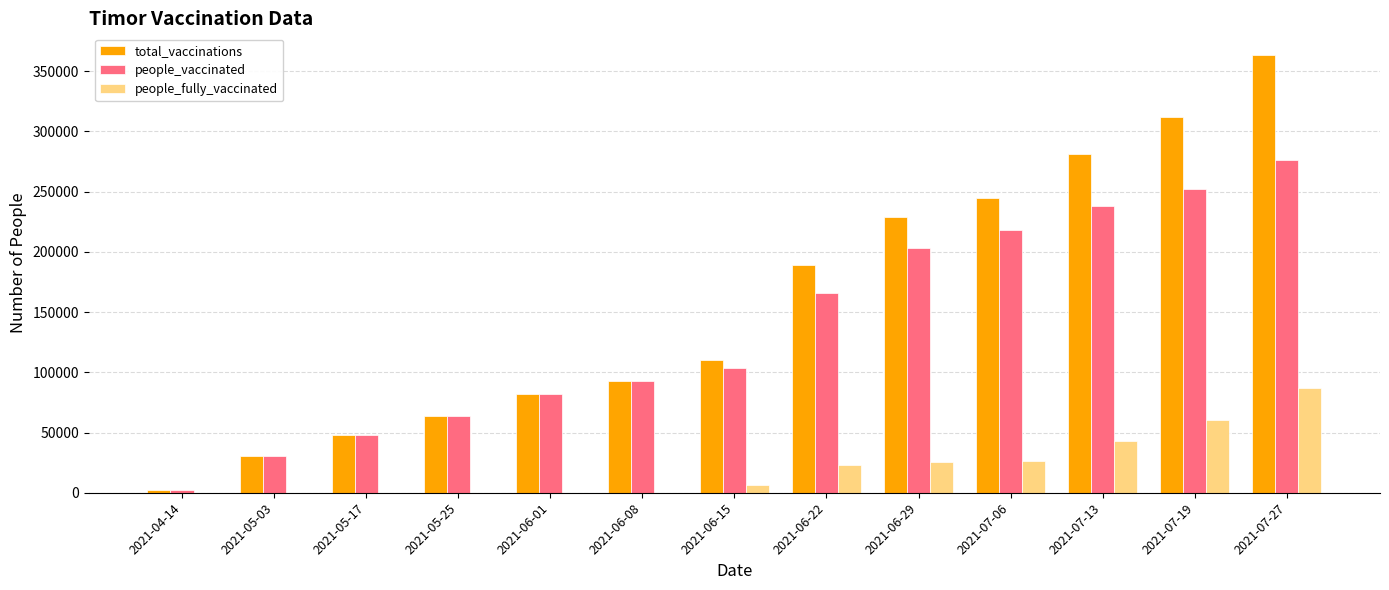

True or false: people_vaccinated has a value of 134628 at 2021-06-08.

False